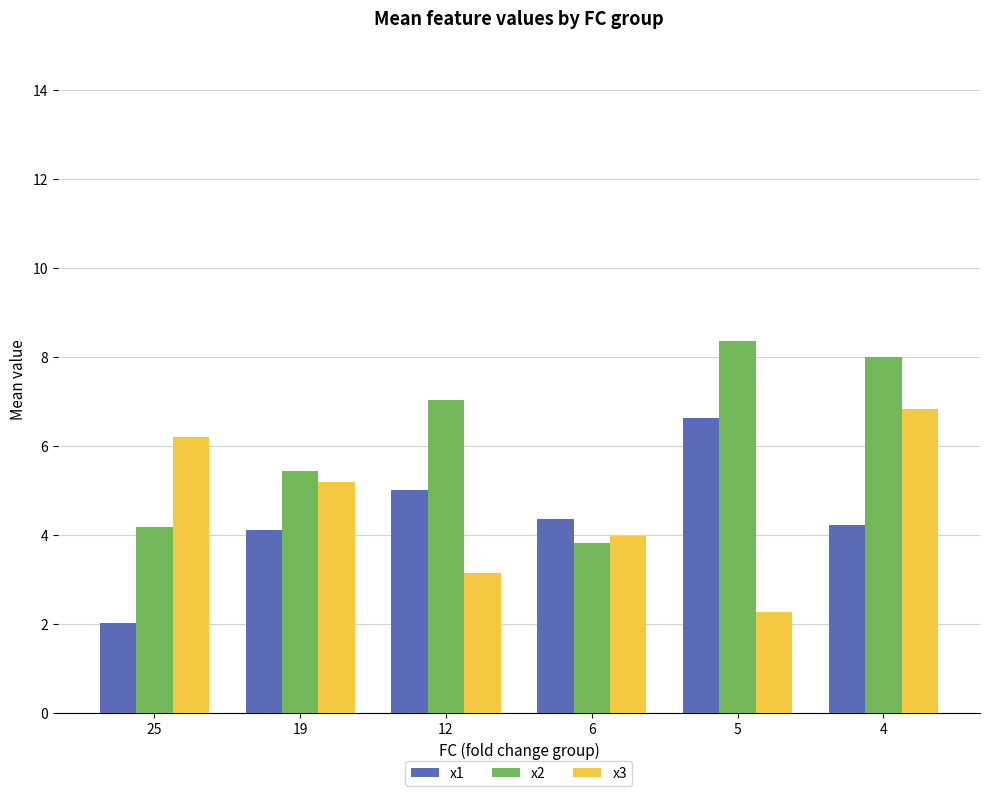

List the labels in order of x2 value, smallest first.

6, 25, 19, 12, 4, 5